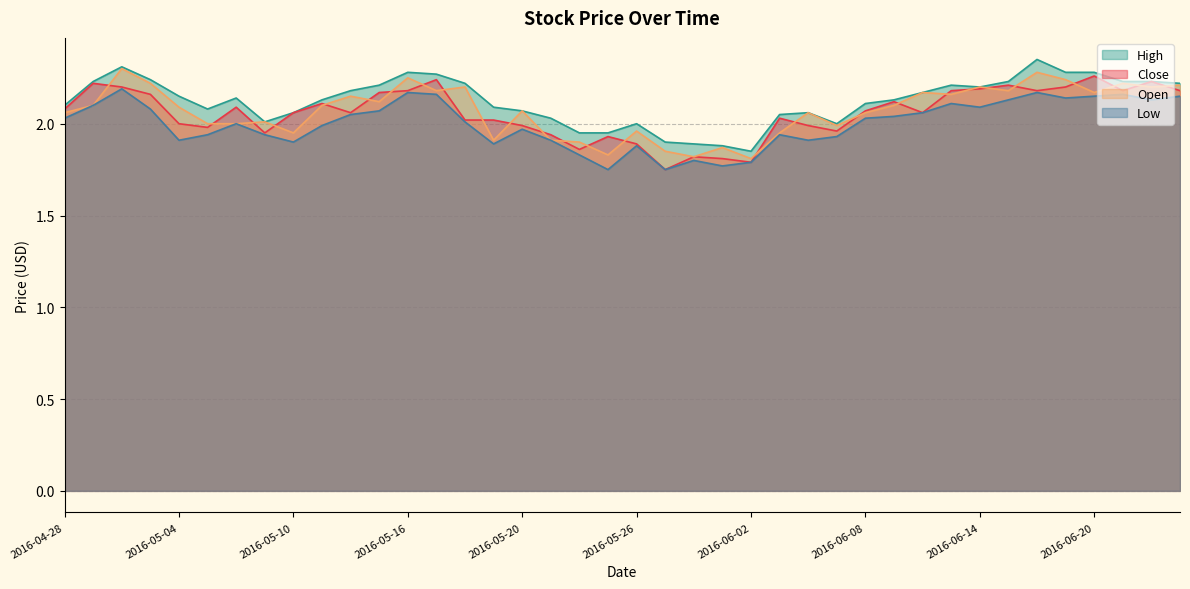

At 2016-05-26, list the series in order from smallest to largest.

Low, Close, Open, High